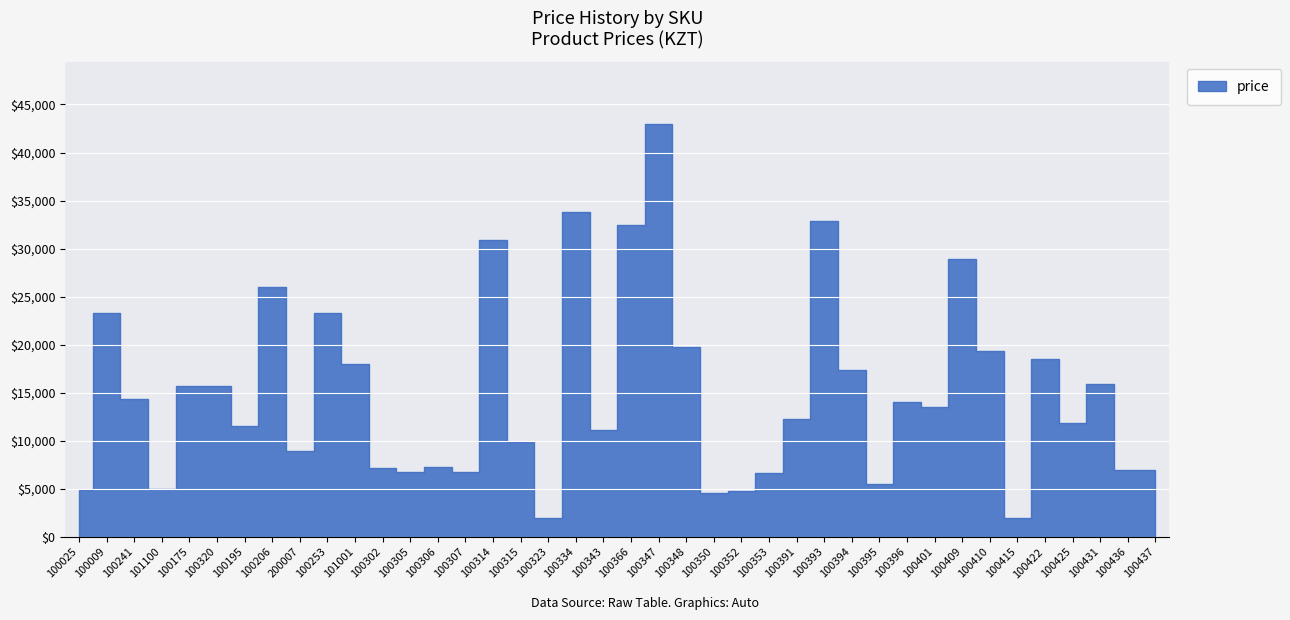

At which label does the data first exceed 13471?

100009